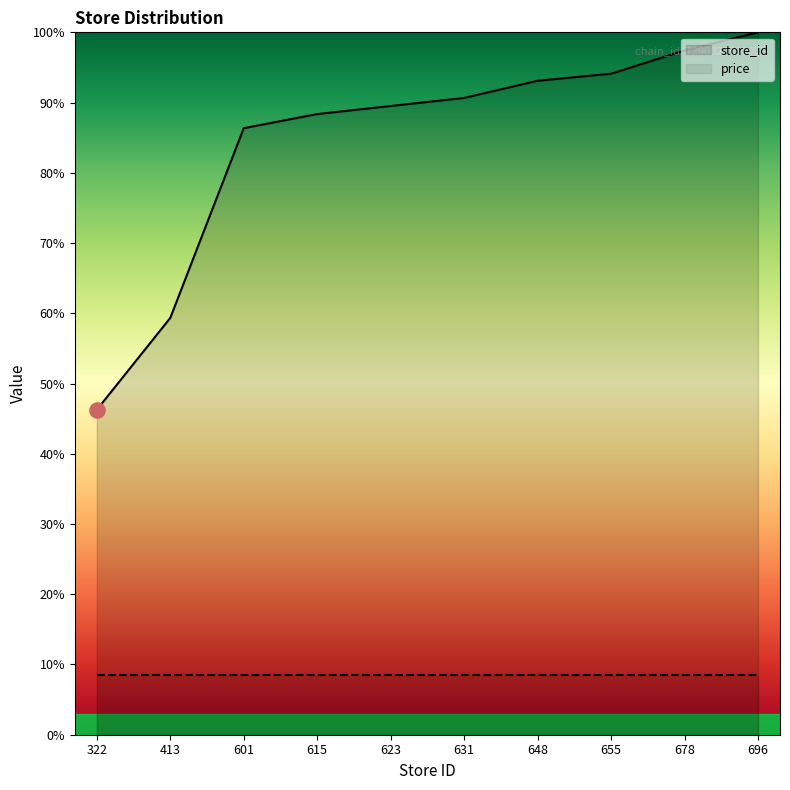

Which has a higher value, 678 or 655?

678